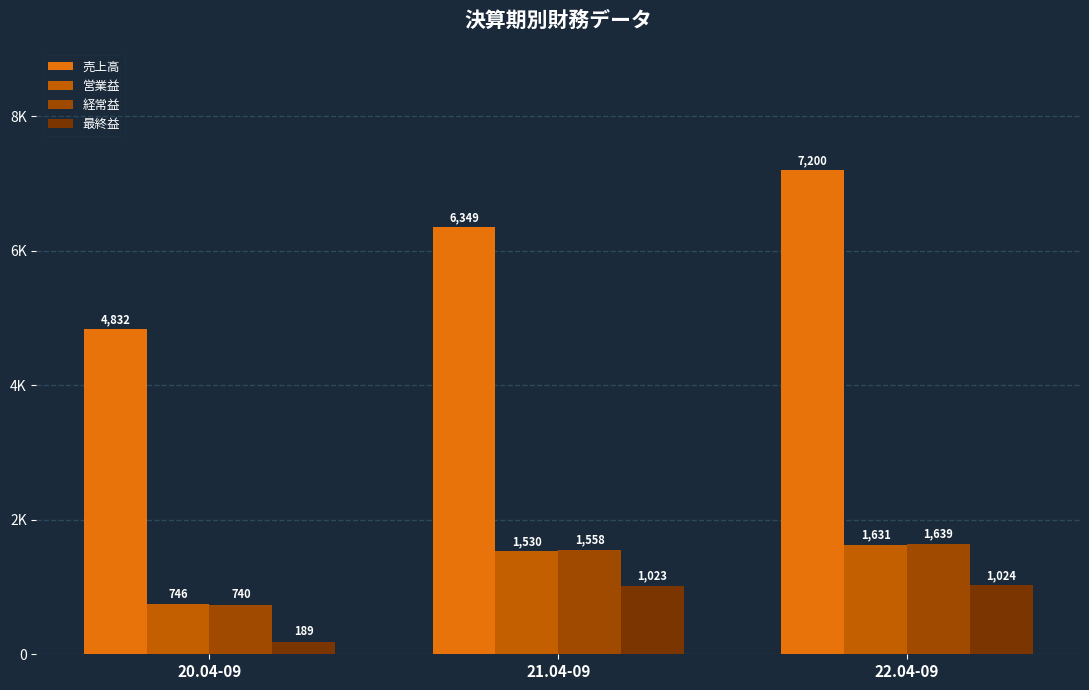

Is it true that 売上高 equals 7054 at 20.04-09?

False